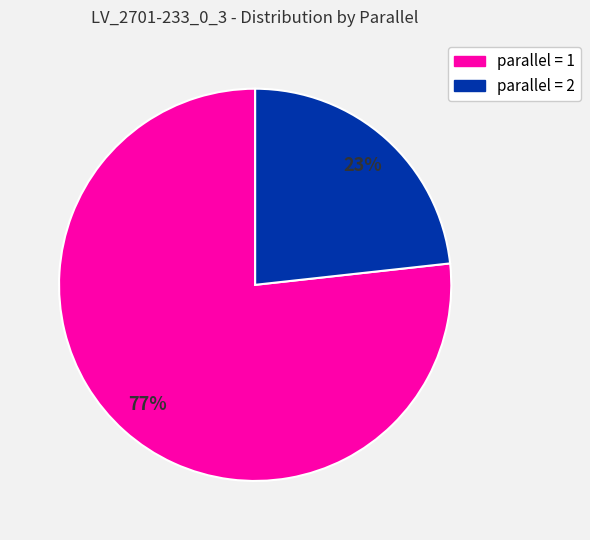

Is there a majority slice in this chart?

Yes